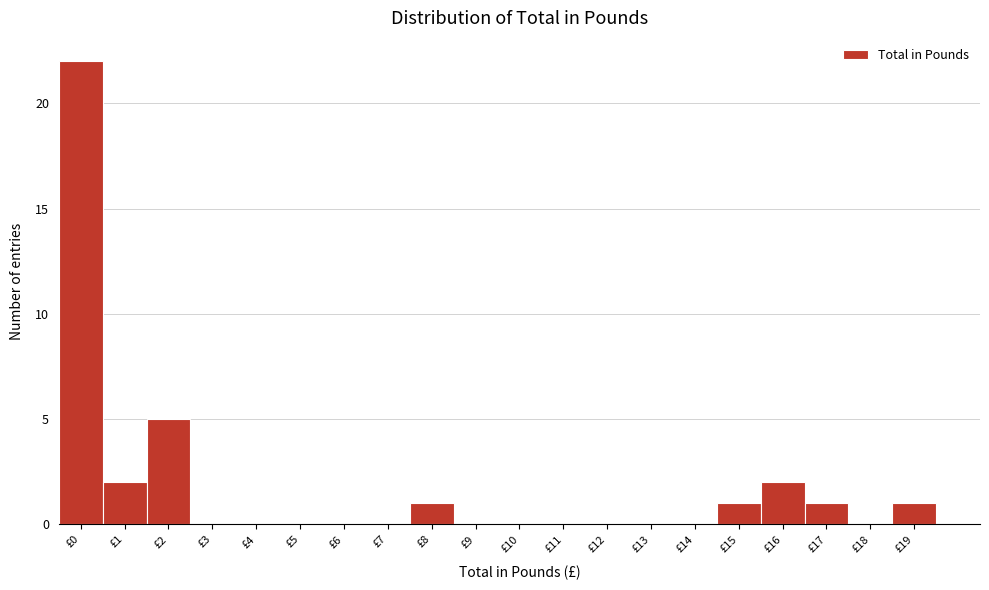

Reading left to right, transcribe all the data shown in this chart.

£0=22	£1=2	£2=5	£3=0	£4=0	£5=0	£6=0	£7=0	£8=1	£9=0	£10=0	£11=0	£12=0	£13=0	£14=0	£15=1	£16=2	£17=1	£18=0	£19=1